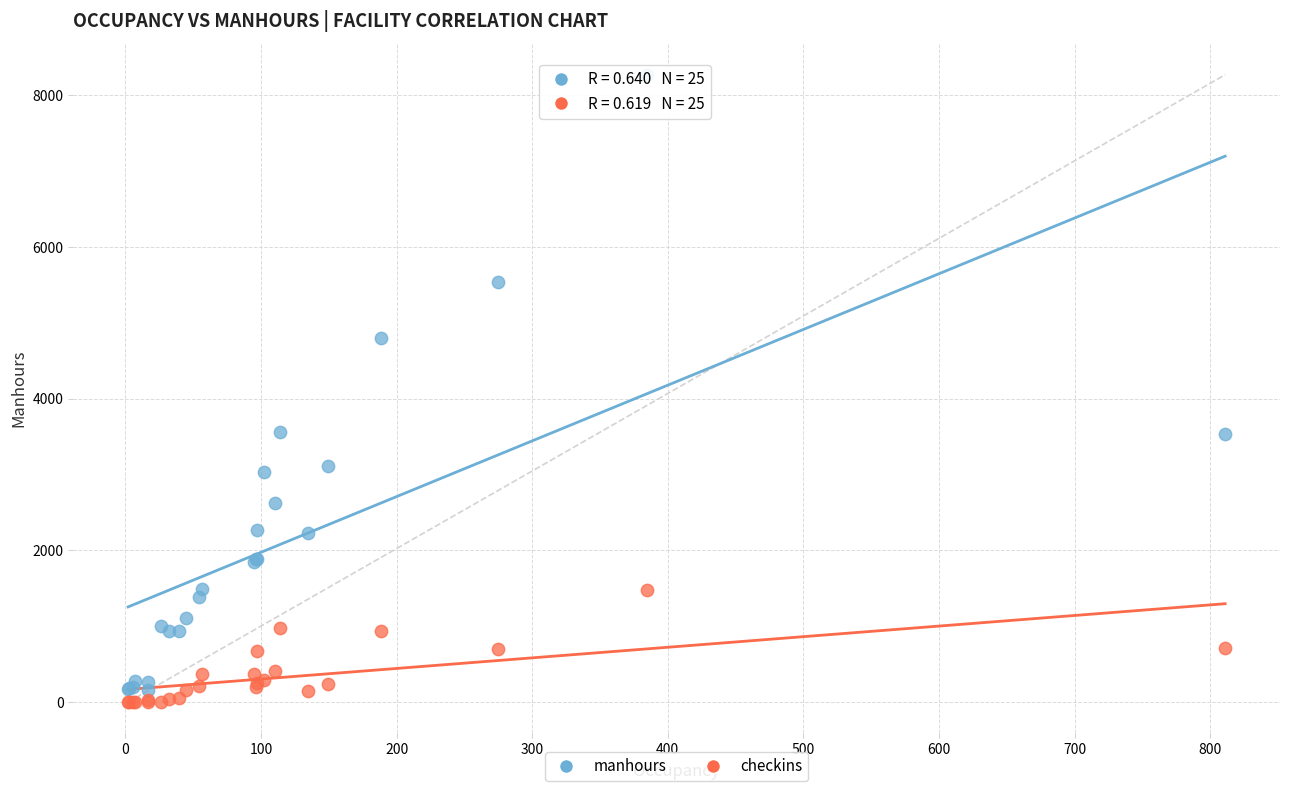

What is the X range (max minus min) for the scatter plot?

809.1